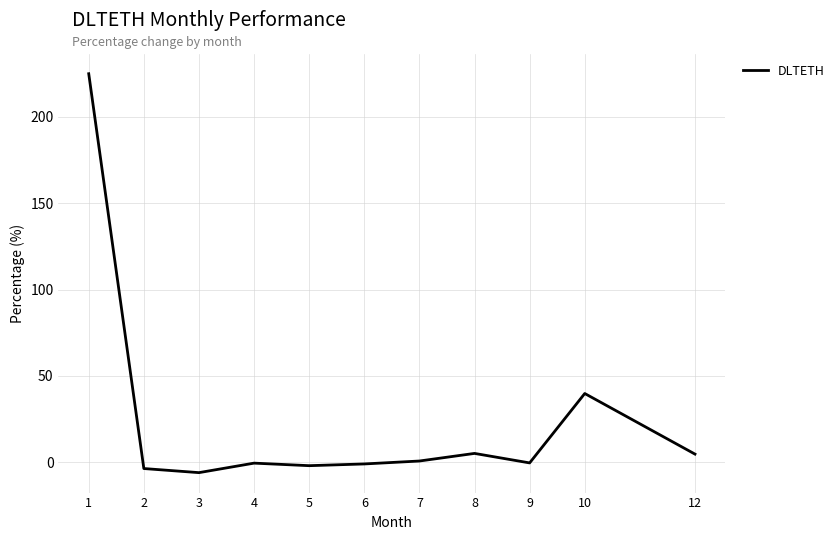

Between 8 and 10, which is larger?

10